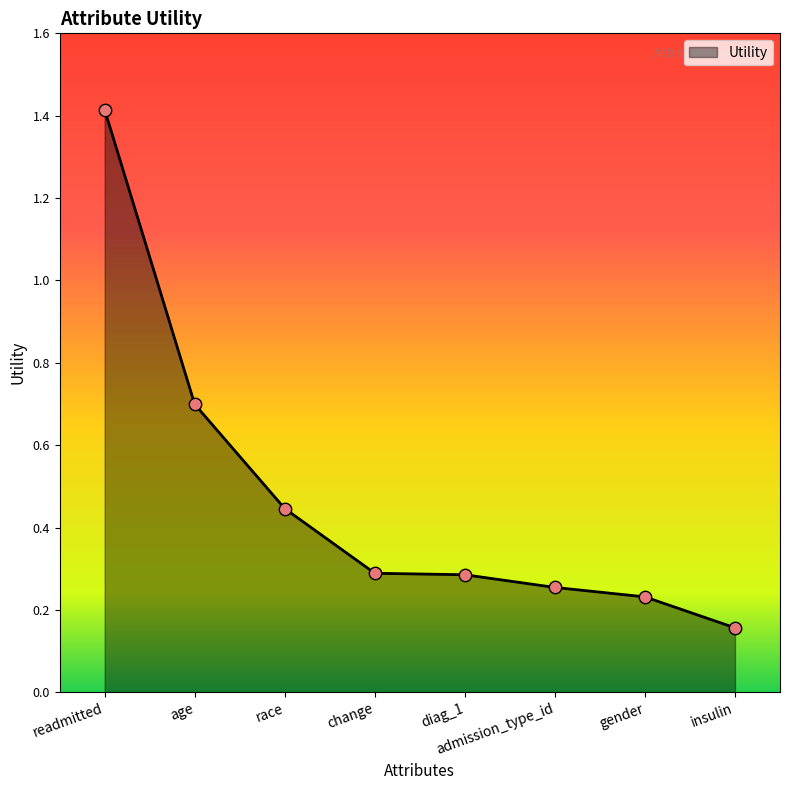

Which has a higher value, gender or age?

age